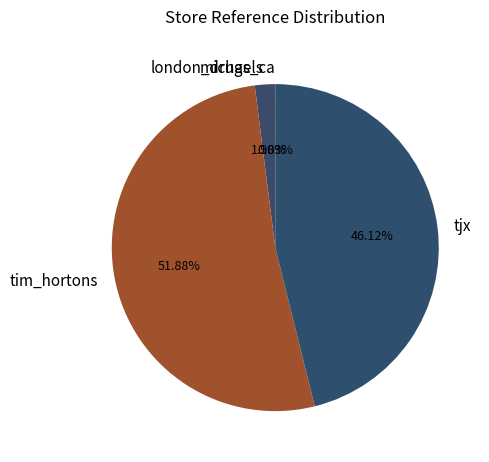

Is there a majority slice in this chart?

Yes